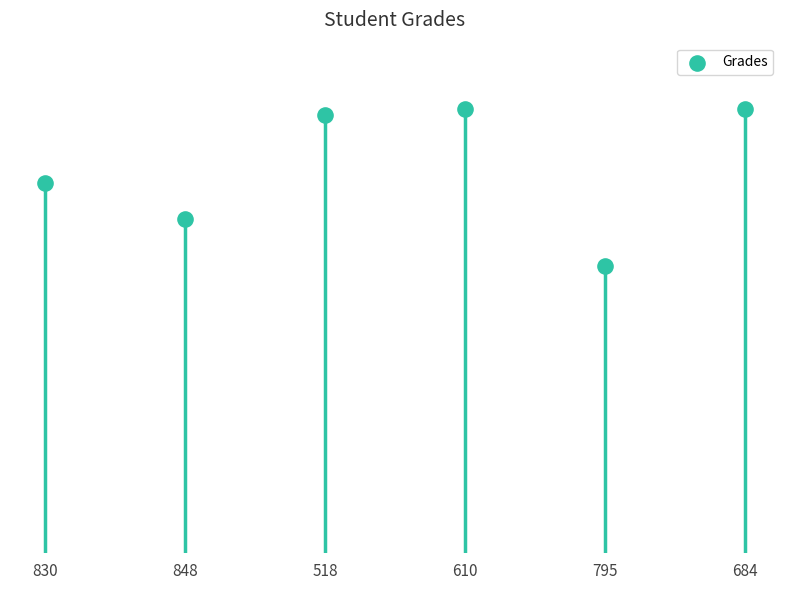

What is the ratio of the value at 684 to the value at 848?

1.3